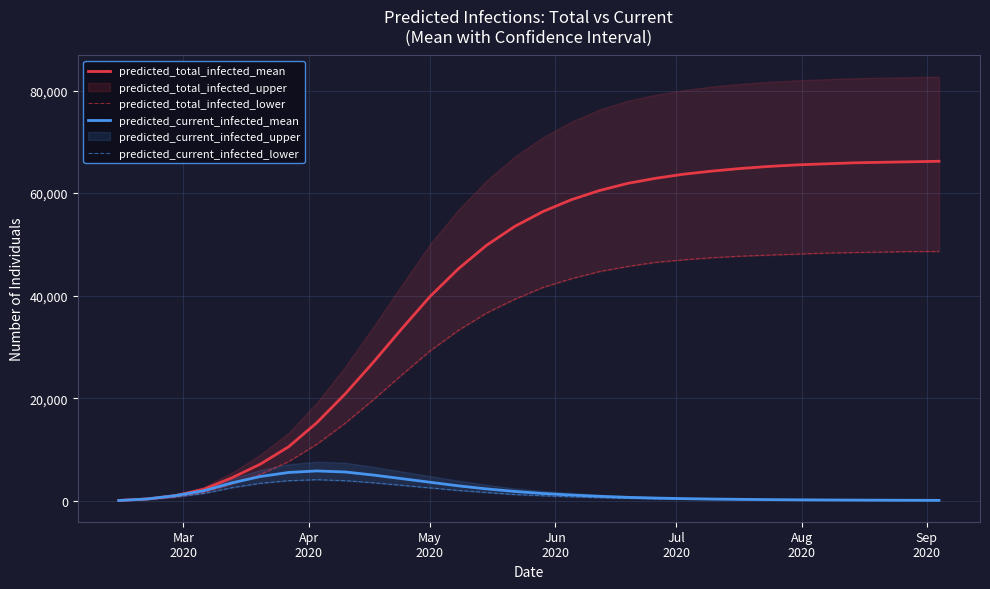

What is the value of the predicted_current_infected_mean point at the 13th from the left?

2900